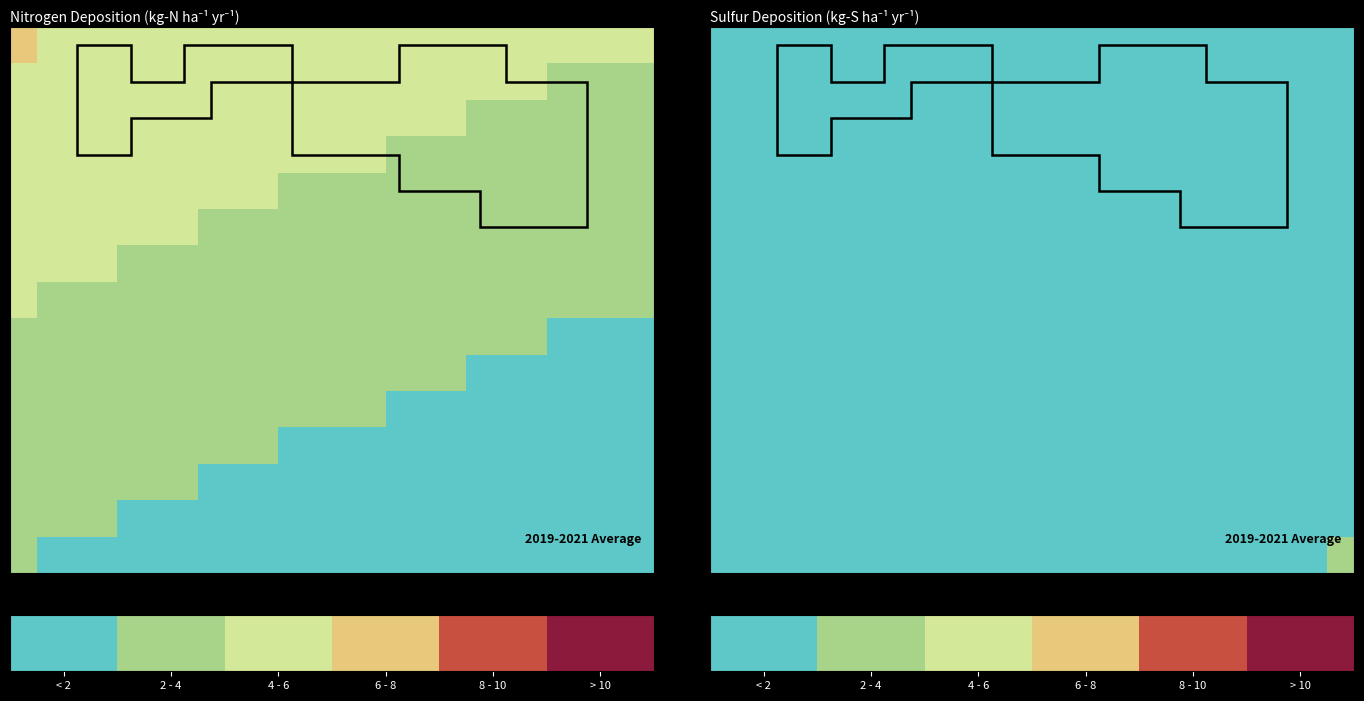

Count the number of categories in the chart.

24